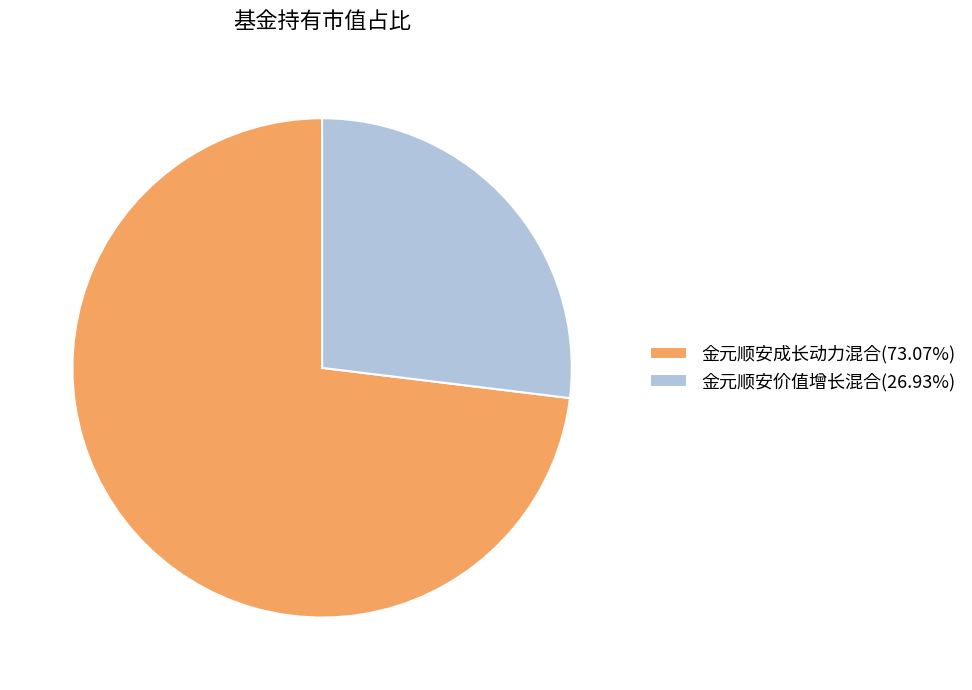

Do 金元顺安价值增长混合(26.93%) and 金元顺安成长动力混合(73.07%) together represent more than half of the pie?

Yes